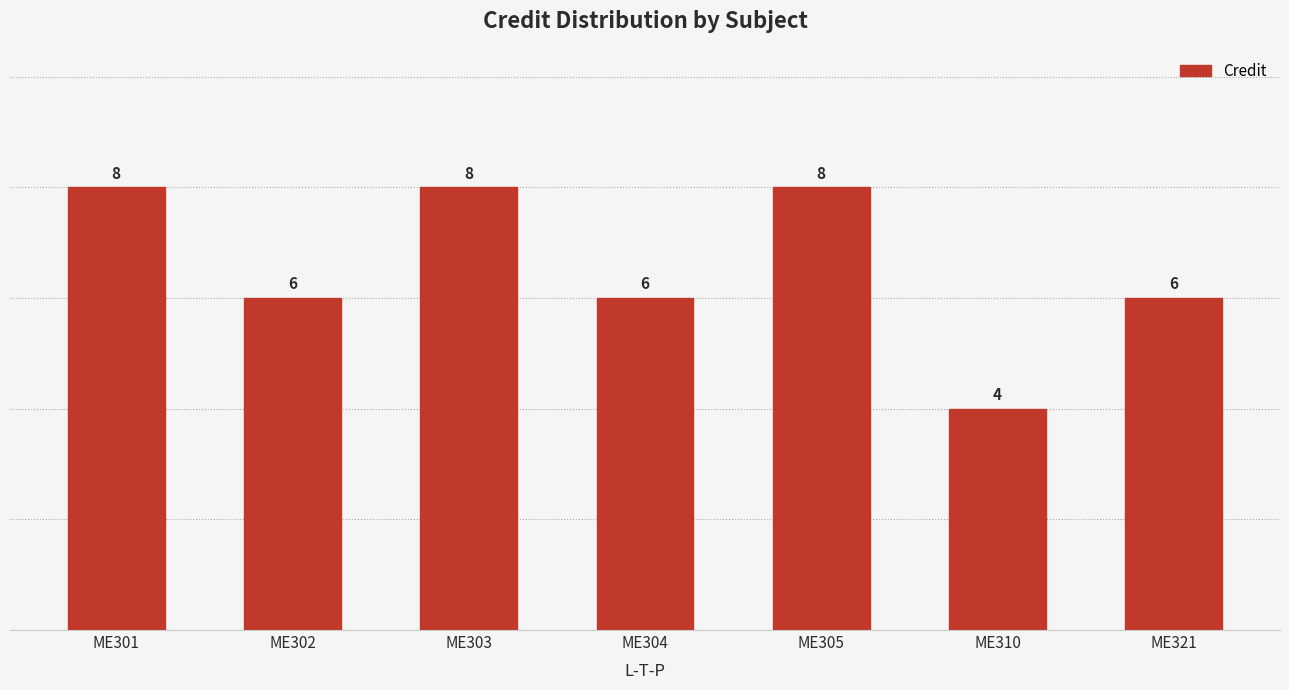

Is it true that the value at ME310 is 1?

False